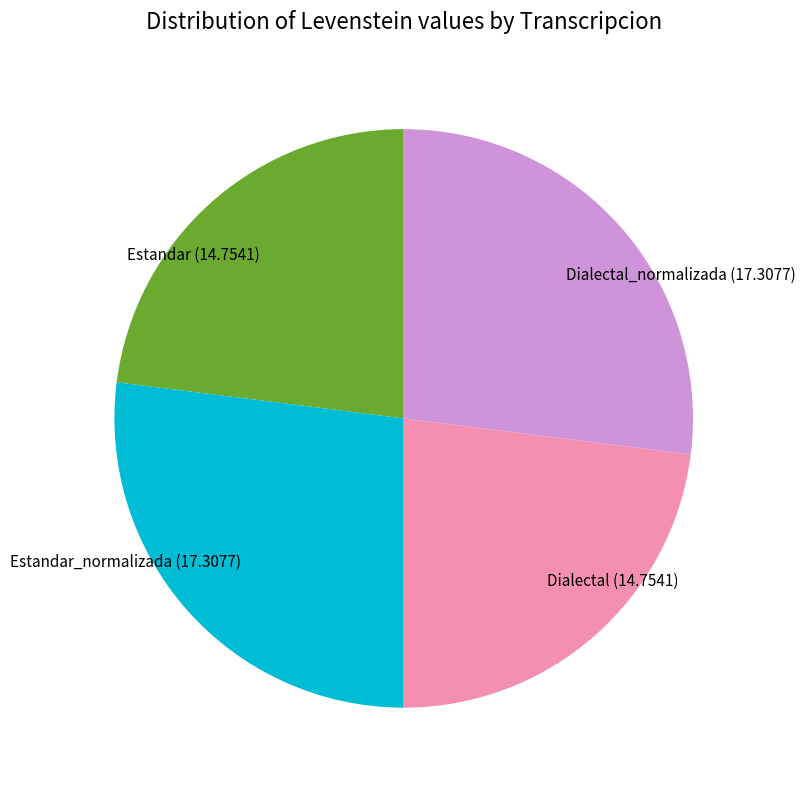

Count the number of slices in the pie.

4